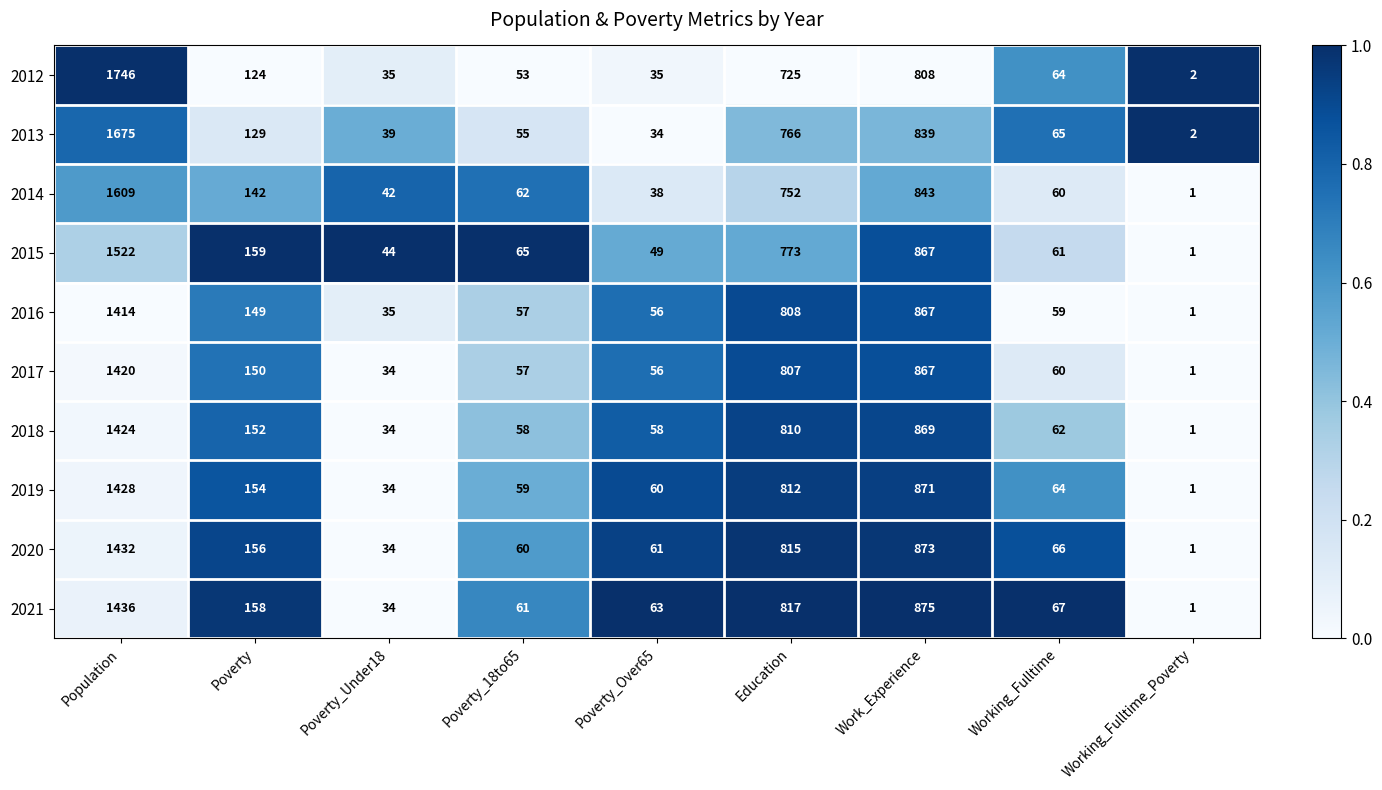

What is the difference between the maximum and minimum values in the 2012 series?

1744